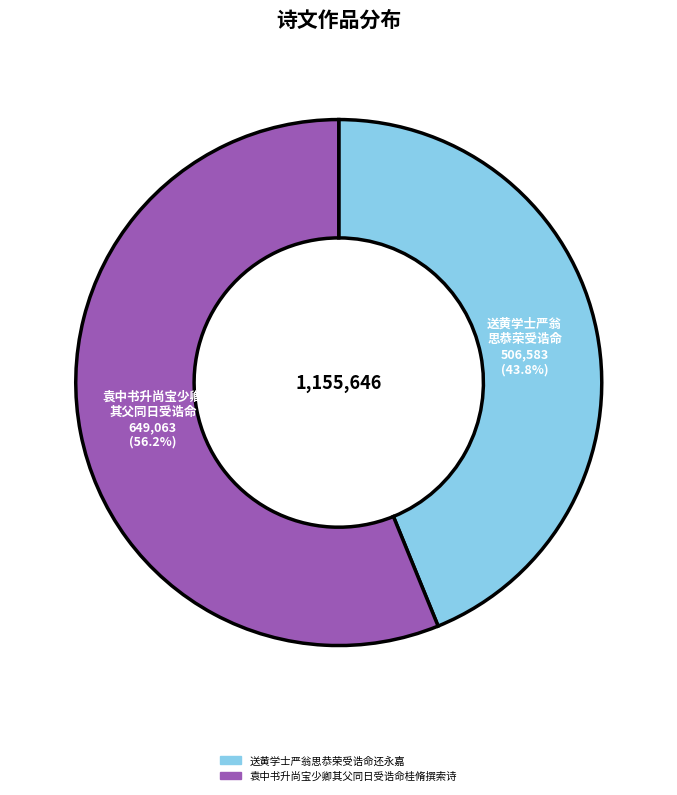

The 袁中书升尚宝少卿其父同日受诰命桂脩撰索诗 slice represents 47% of the pie. True or false?

False